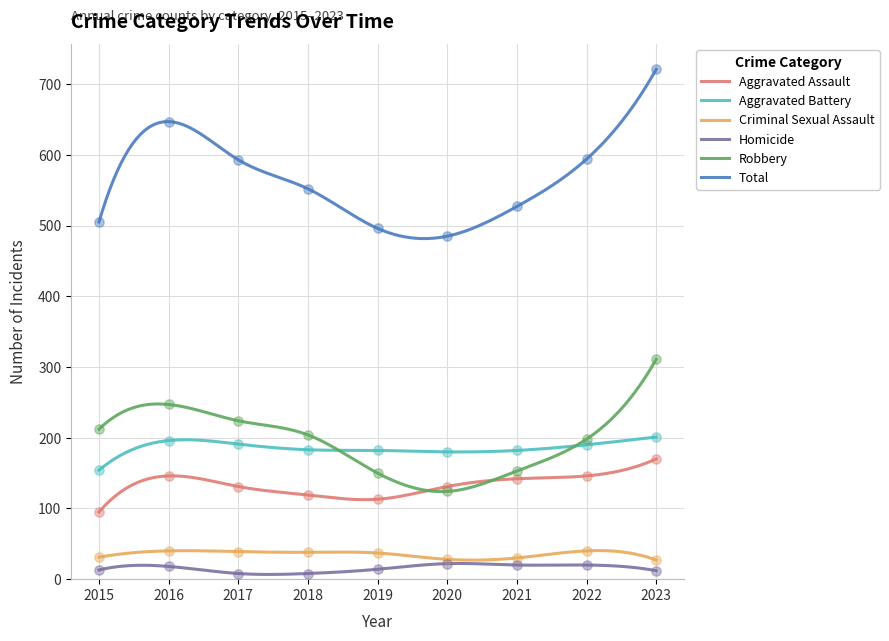

Which series has the largest Y range (max minus min)?

Total